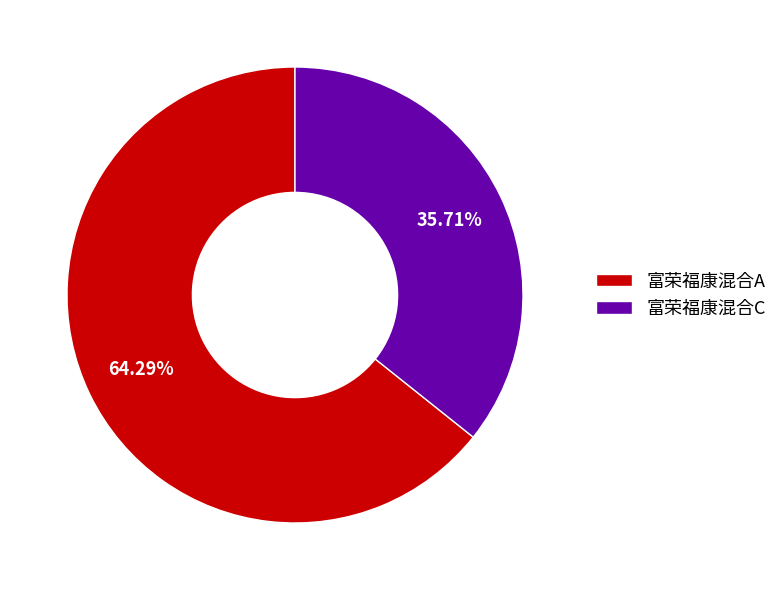

To the nearest percent, what is the difference between the 富荣福康混合A and 富荣福康混合C slice percentages?

29%